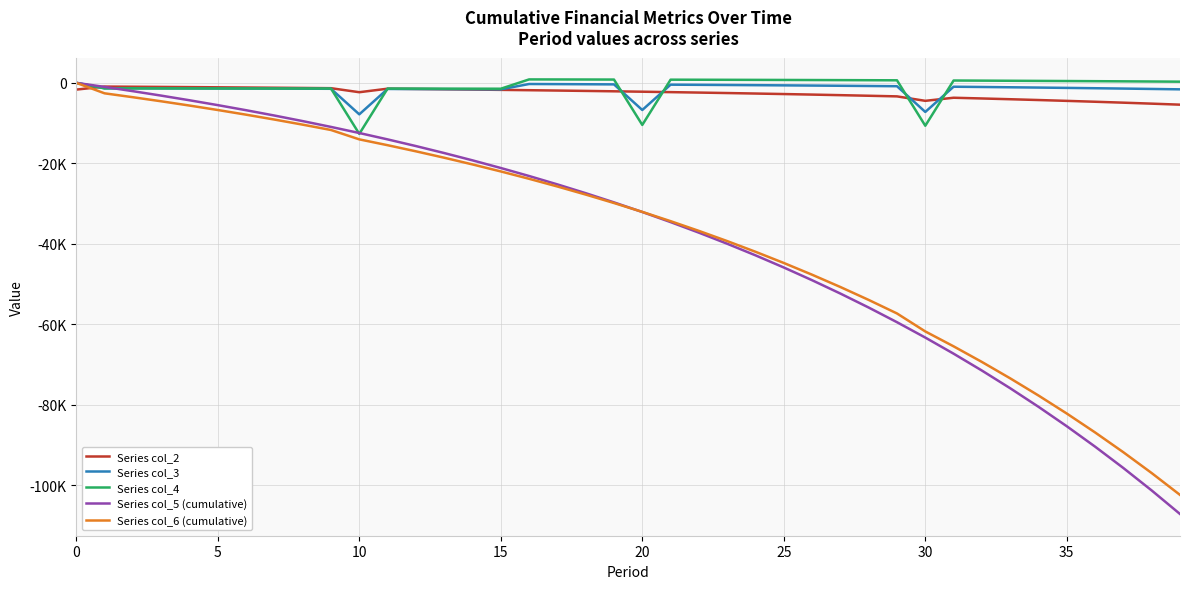

What is the difference between the maximum and second lowest values in the Series col_4 series?

11508.9